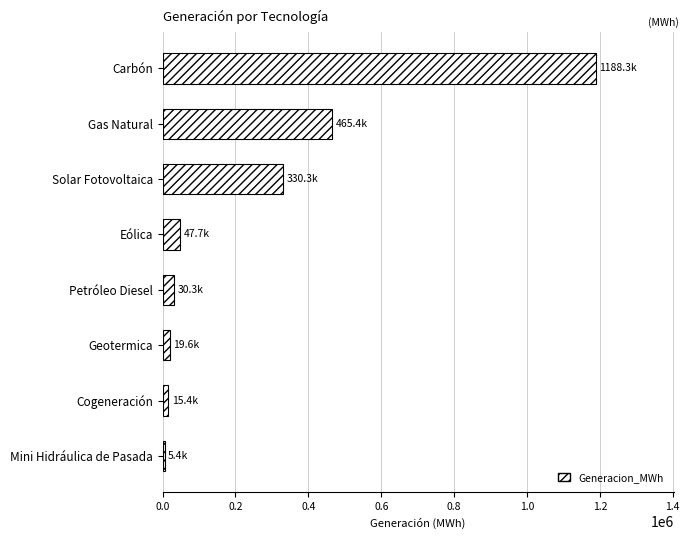

The value at Gas Natural is 194247.9. True or false?

False